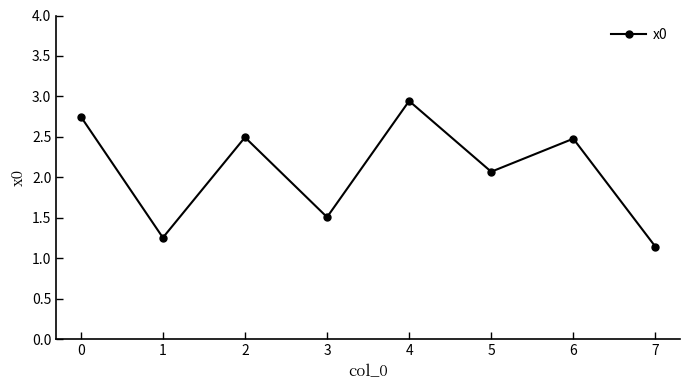

What is the difference between the values at 6 and 1?

1.2